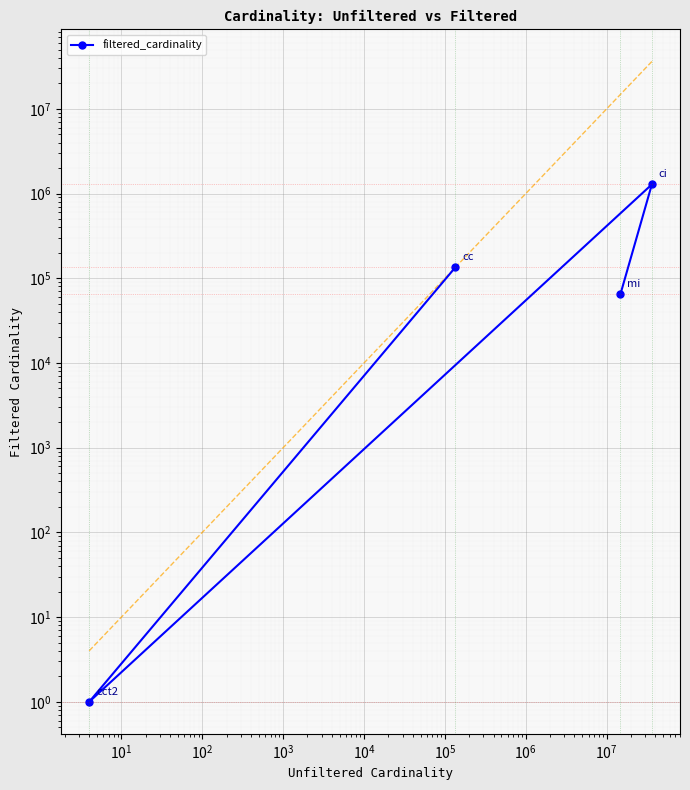

How many points are higher than both their immediate neighbors (excluding endpoints)?

1